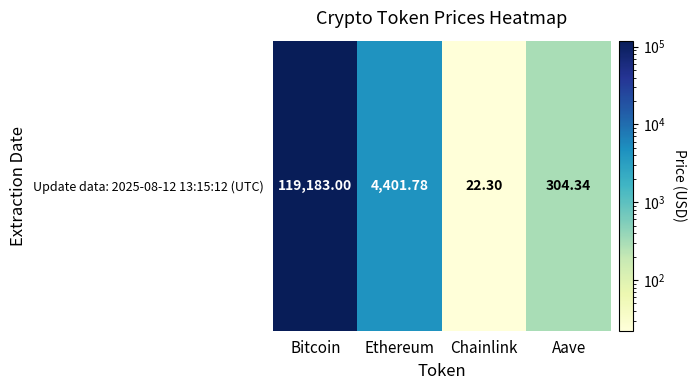

List the labels in order of value, smallest first.

Chainlink, Aave, Ethereum, Bitcoin